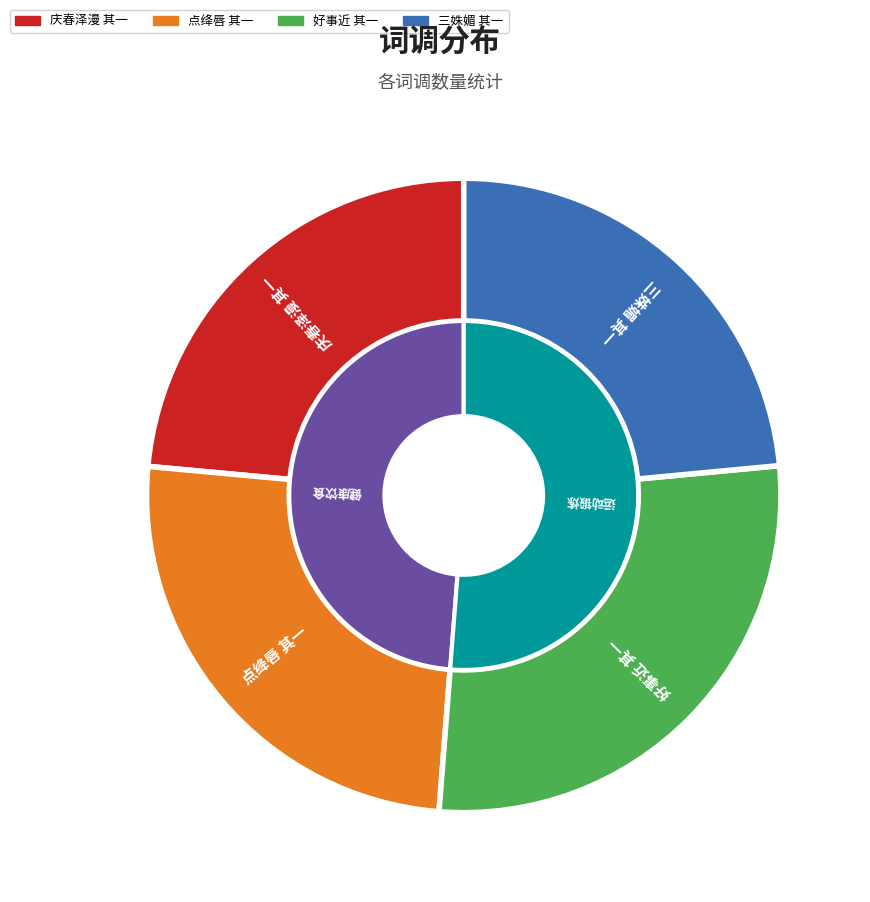

Rank the categories by value from lowest to highest.

三姝媚 其一, 庆春泽漫 其一, 点绛唇 其一, 好事近 其一